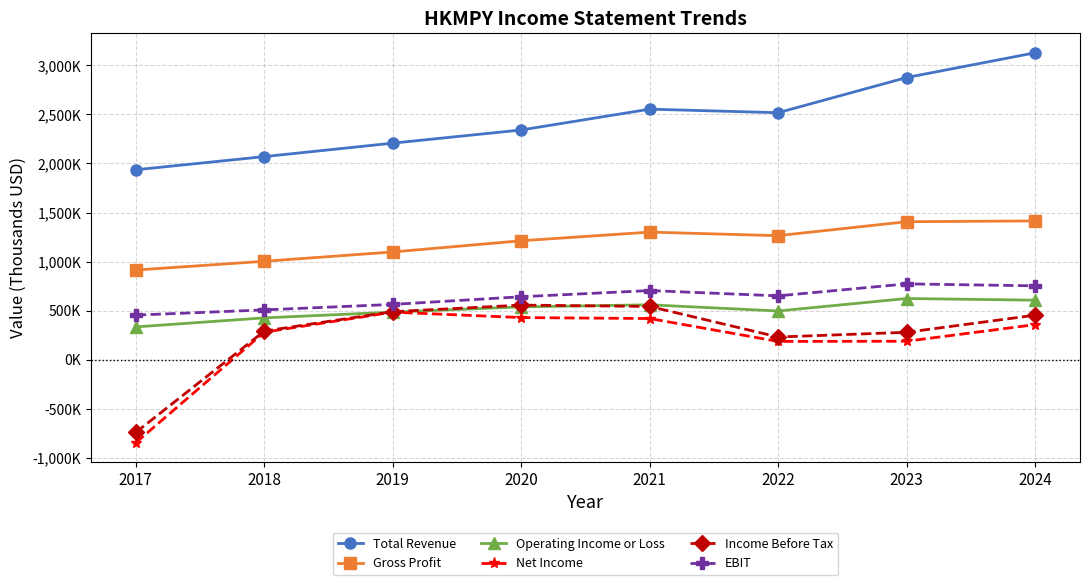

Does the chart have visible grid lines?

Yes